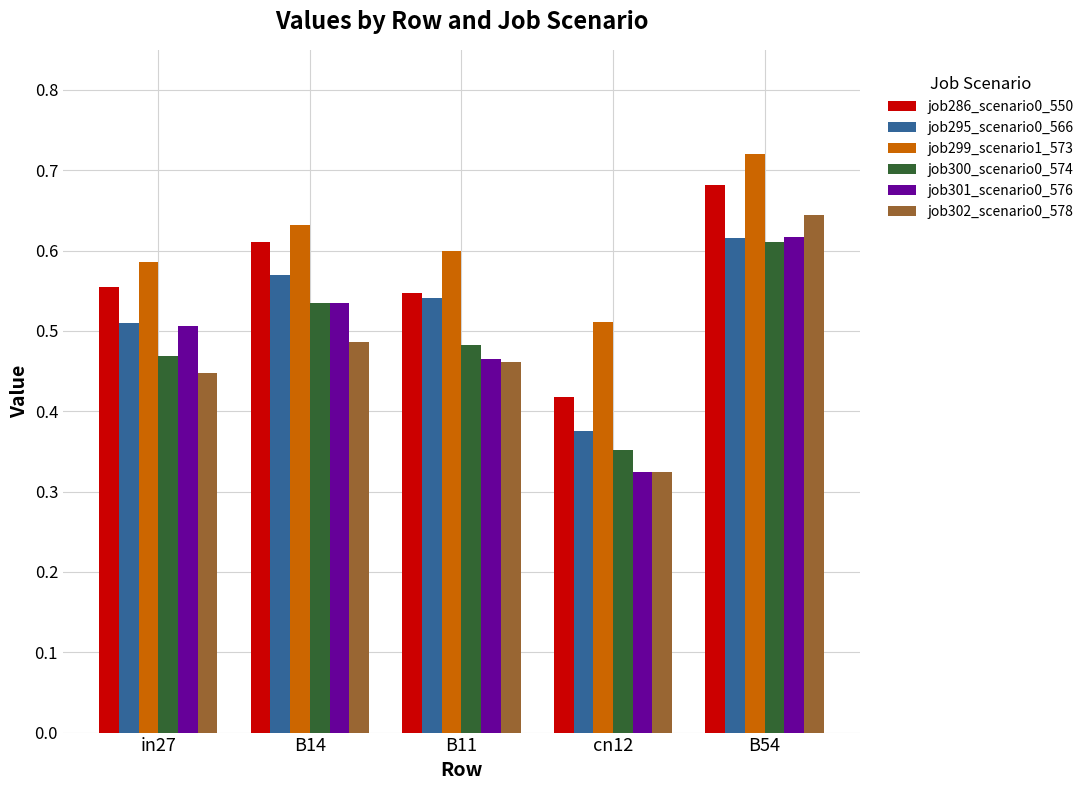

True or false: job301_scenario0_576 has a value of 0.1 at B14.

False